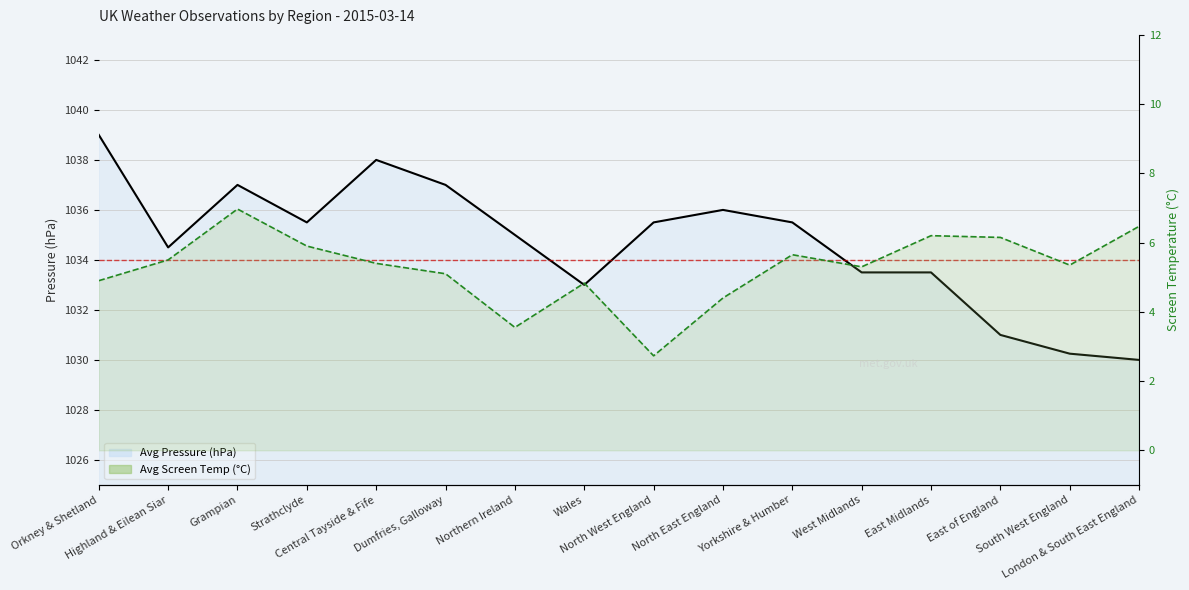

True or false: Avg Screen Temp line and Avg Pressure line intersect in this chart.

False